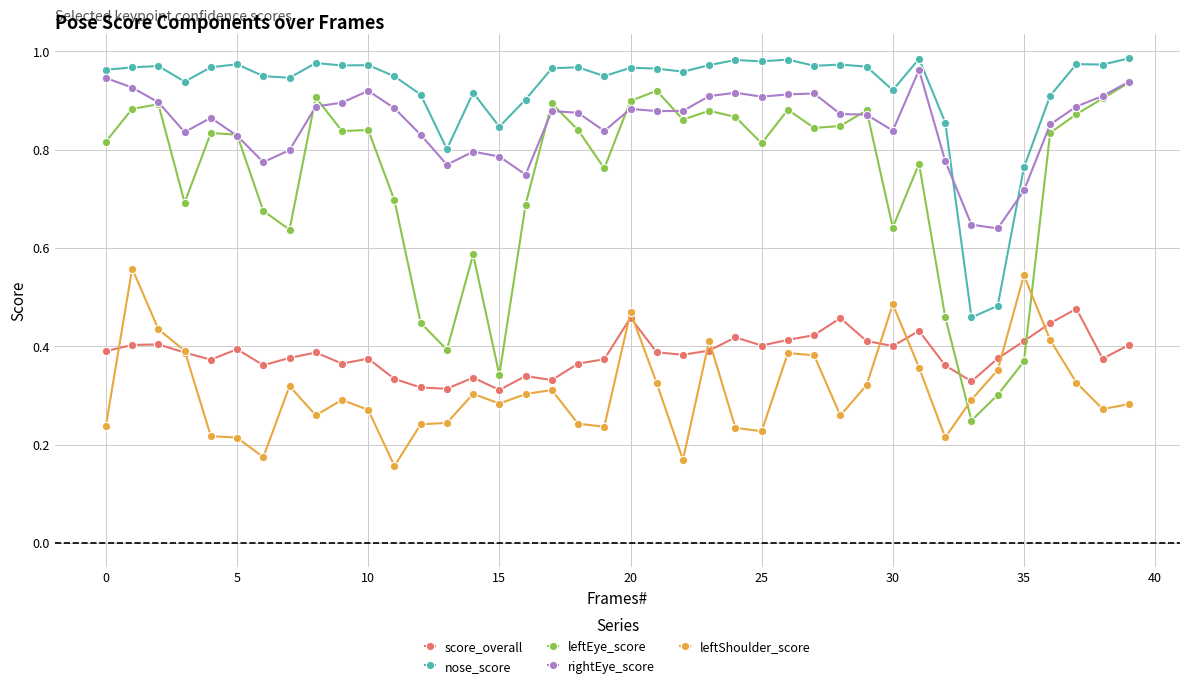

Which series has the largest range (max minus min)?

leftEye_score